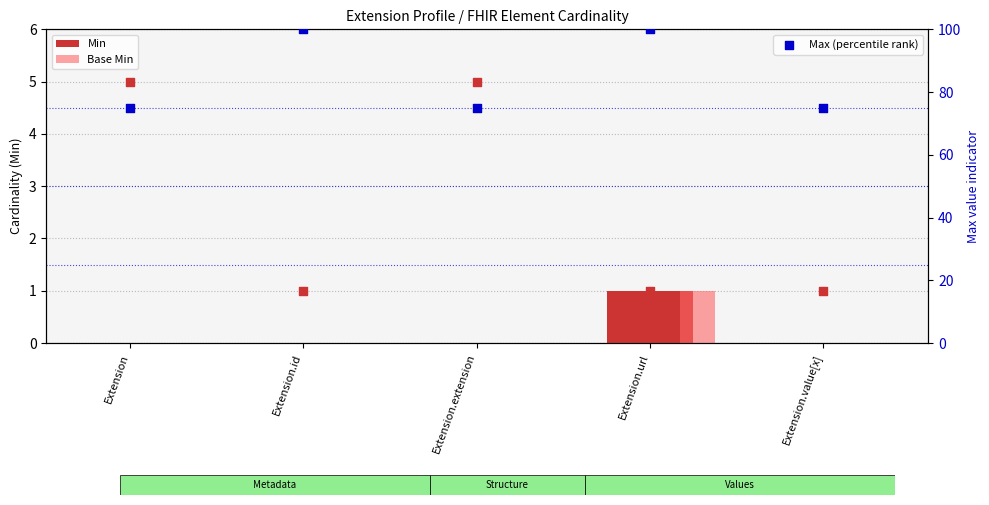

What are all the series names shown in the legend?

Min, Base Min, Max (percentile rank)